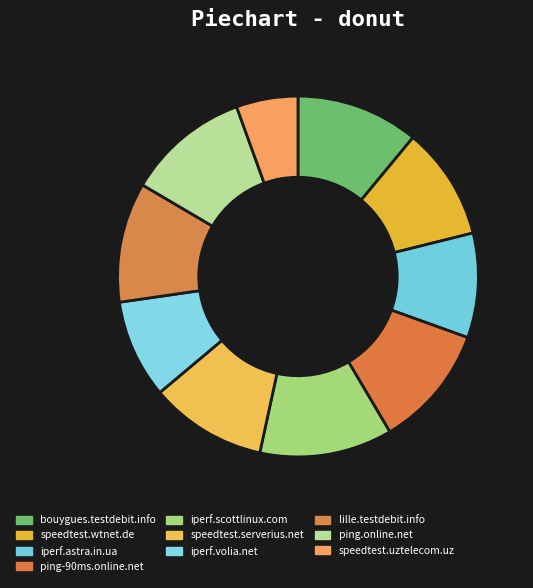

The ping.online.net slice represents 1% of the pie. True or false?

False